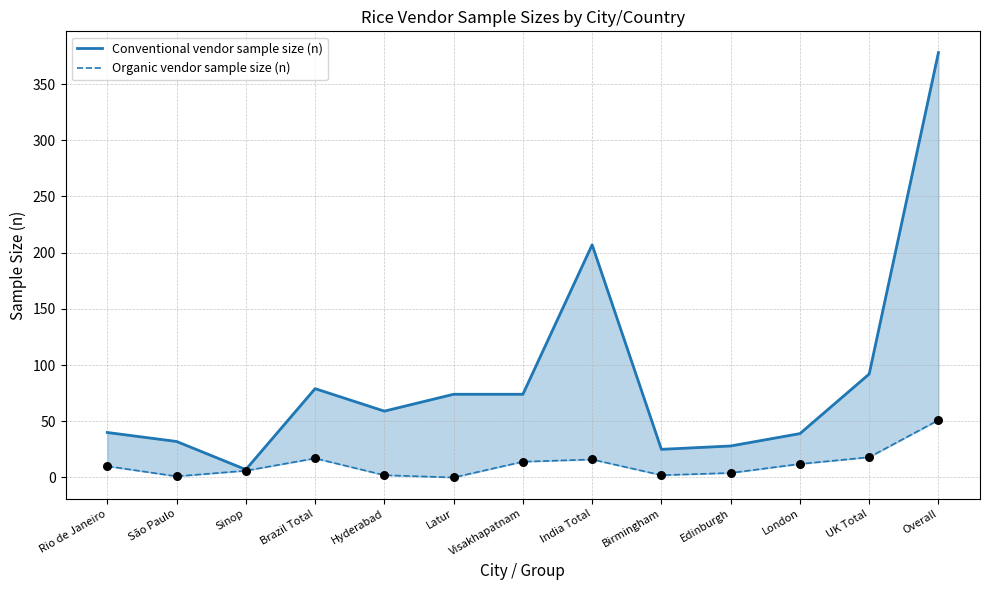

Which series has the largest Y range (max minus min)?

Conventional vendor sample size (n)